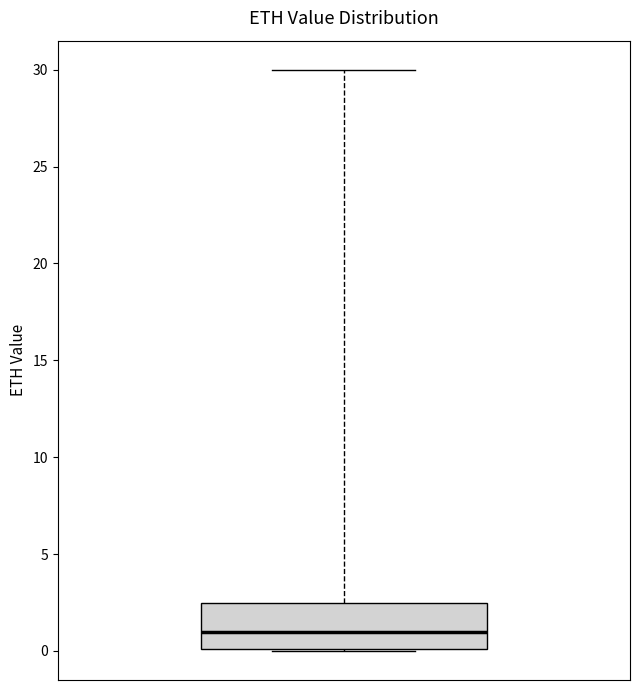

Transcribe this box plot: give where the median line is, the range the box spans, and where the two whiskers end, as read against the y-axis. The values are not printed on the chart, so give them approximately, as read against the axis.

median 1.0, box 0.0 to 2.5, whiskers 0.0 to 30.0